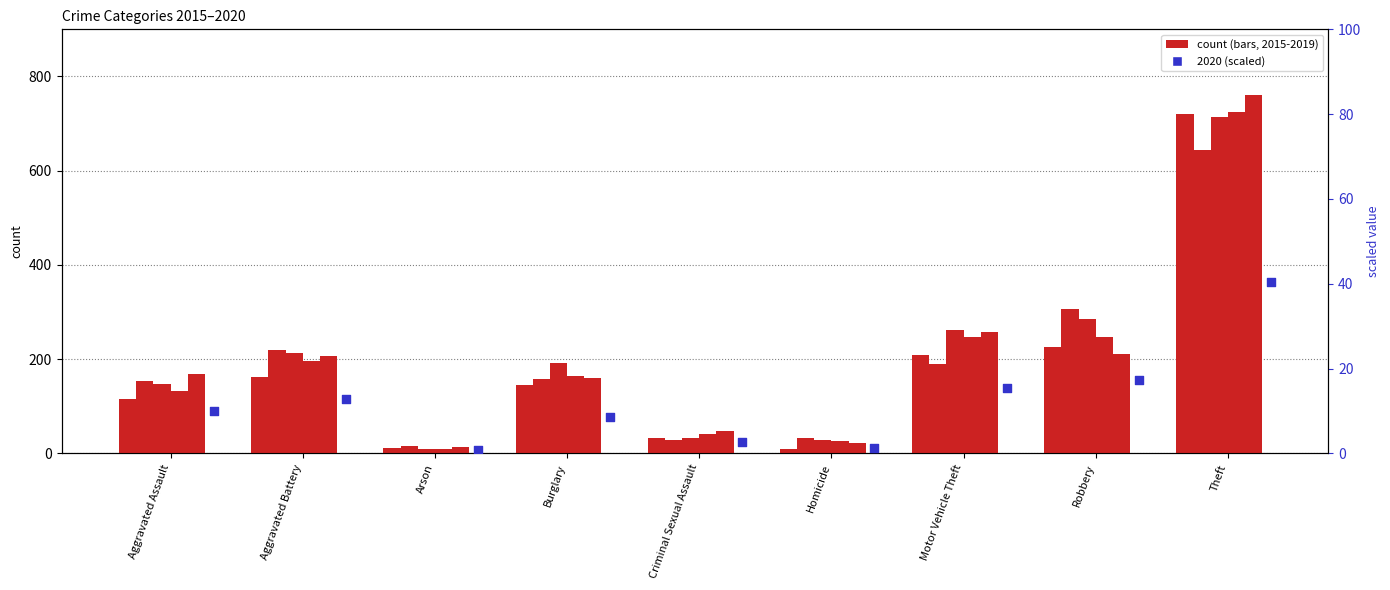

Is the value of 2019 at Robbery greater than the value of 2017 at Homicide?

Yes